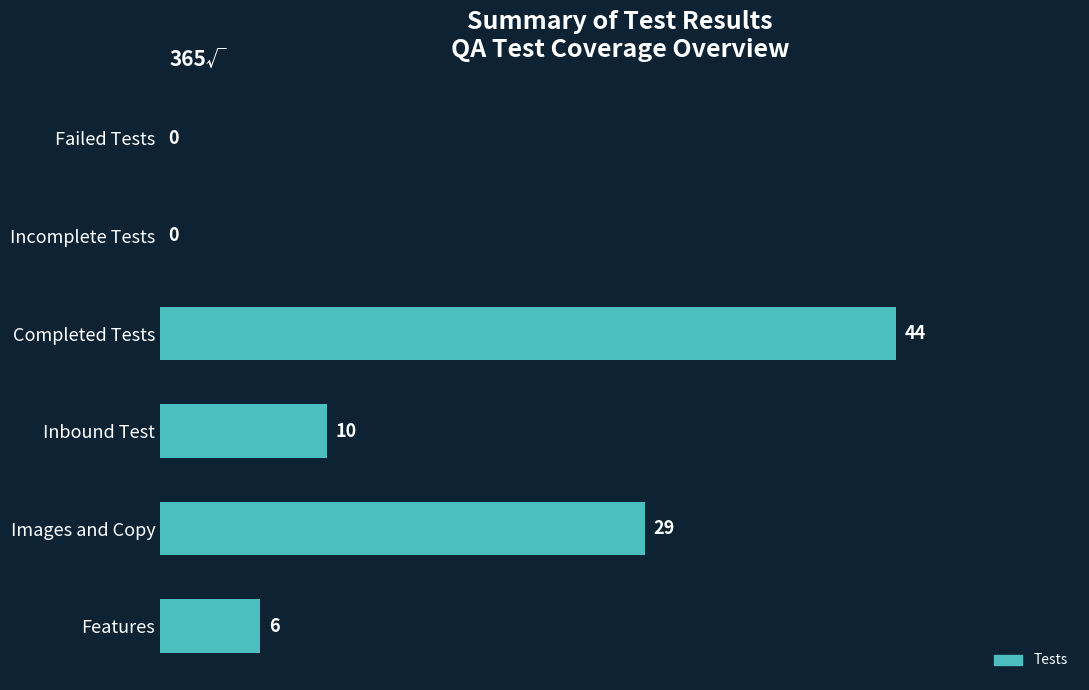

True or false: the data shows 29 at Images and Copy.

True